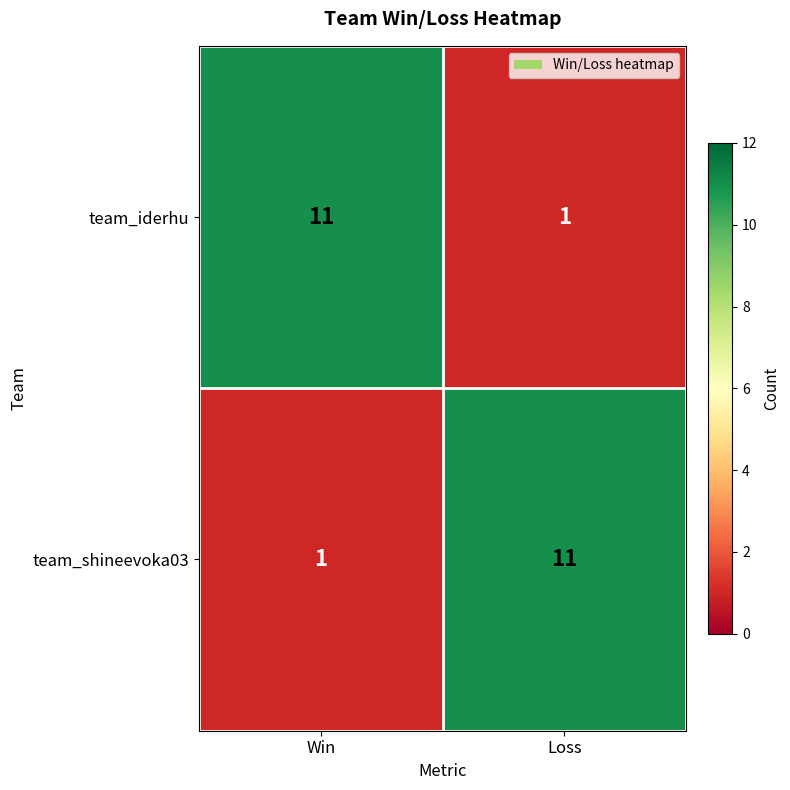

Where is team_shineevoka03 nearest to the value 6?

Win